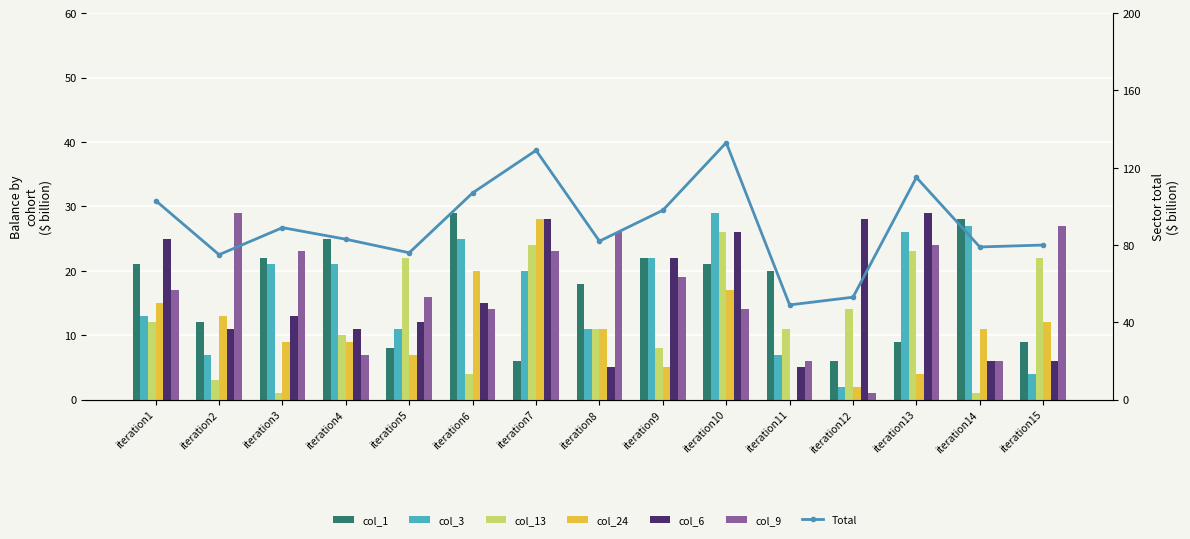

What is the value of the col_13 bar at the 13th from the left?

23